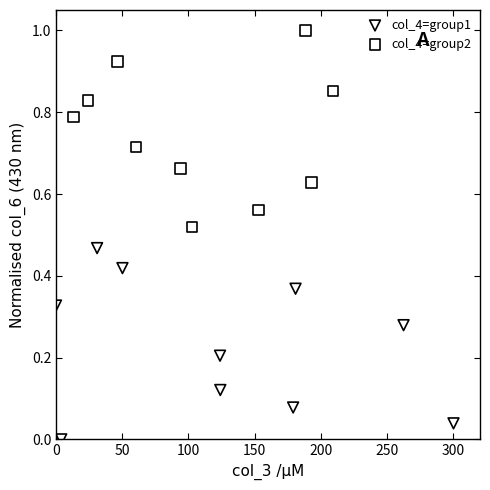

Which series contains the highest Y value?

col_4=group2